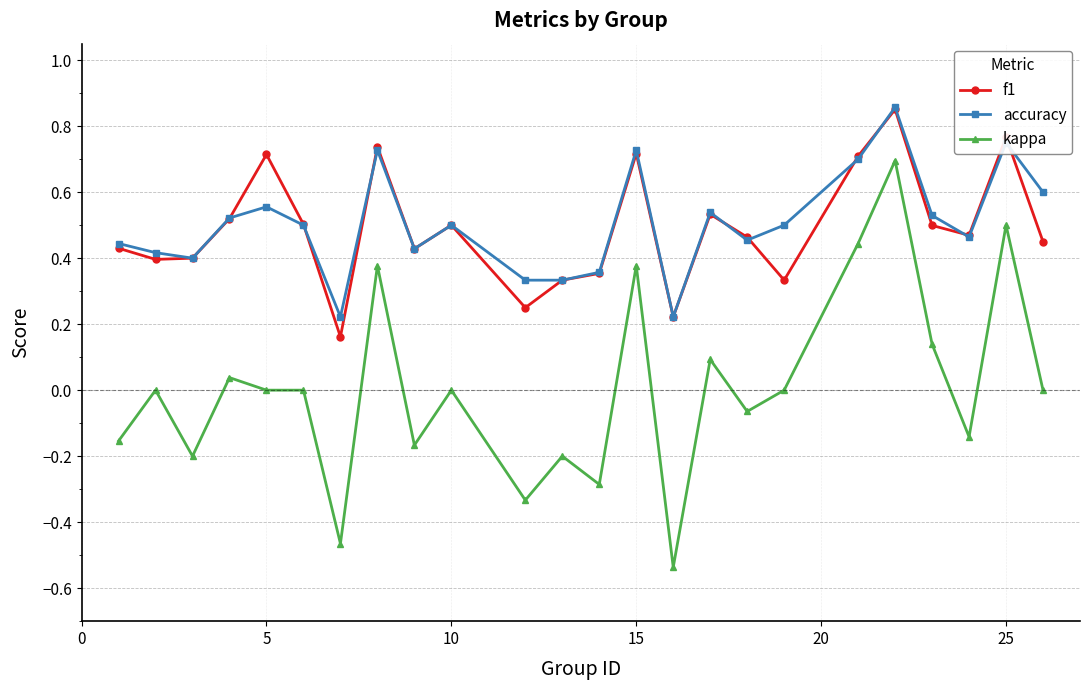

True or false: accuracy and kappa intersect in this chart.

False